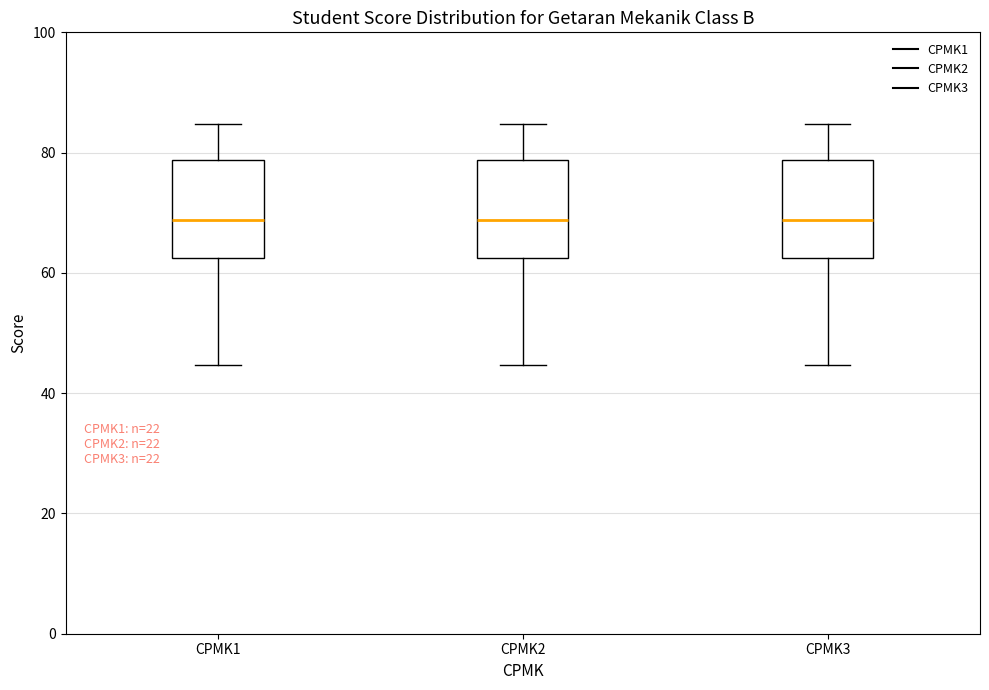

Reading left to right, transcribe this box plot: for each box, give where its median line is, the range the box spans, and where its two whiskers end, as read against the y-axis. The values are not printed on the chart, so give them approximately, as read against the axis.

CPMK1: median 68, box 62 to 78, whiskers 44 to 84
CPMK2: median 68, box 62 to 78, whiskers 44 to 84
CPMK3: median 68, box 62 to 78, whiskers 44 to 84